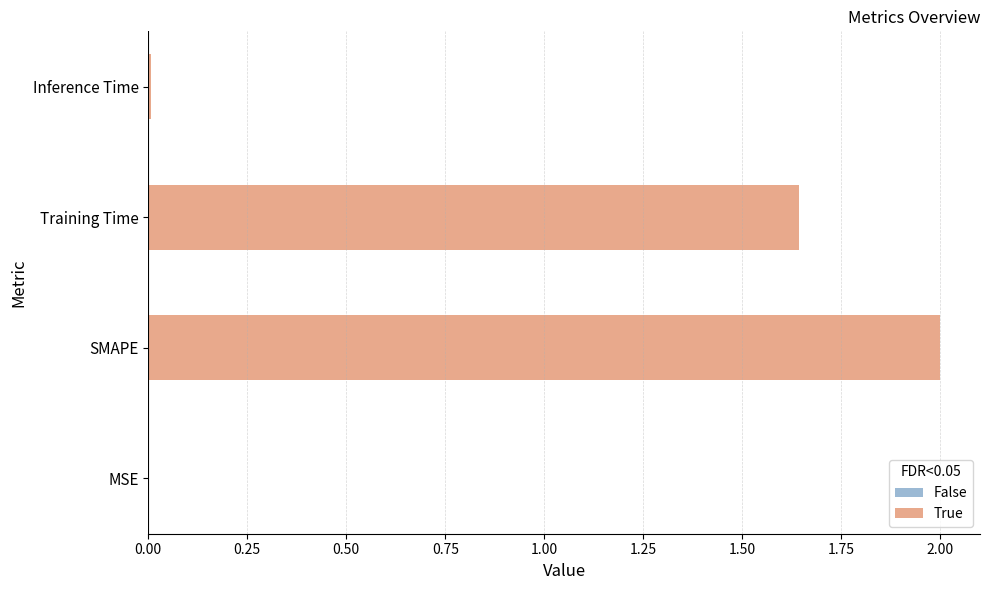

Which category has the highest value across all series?

SMAPE